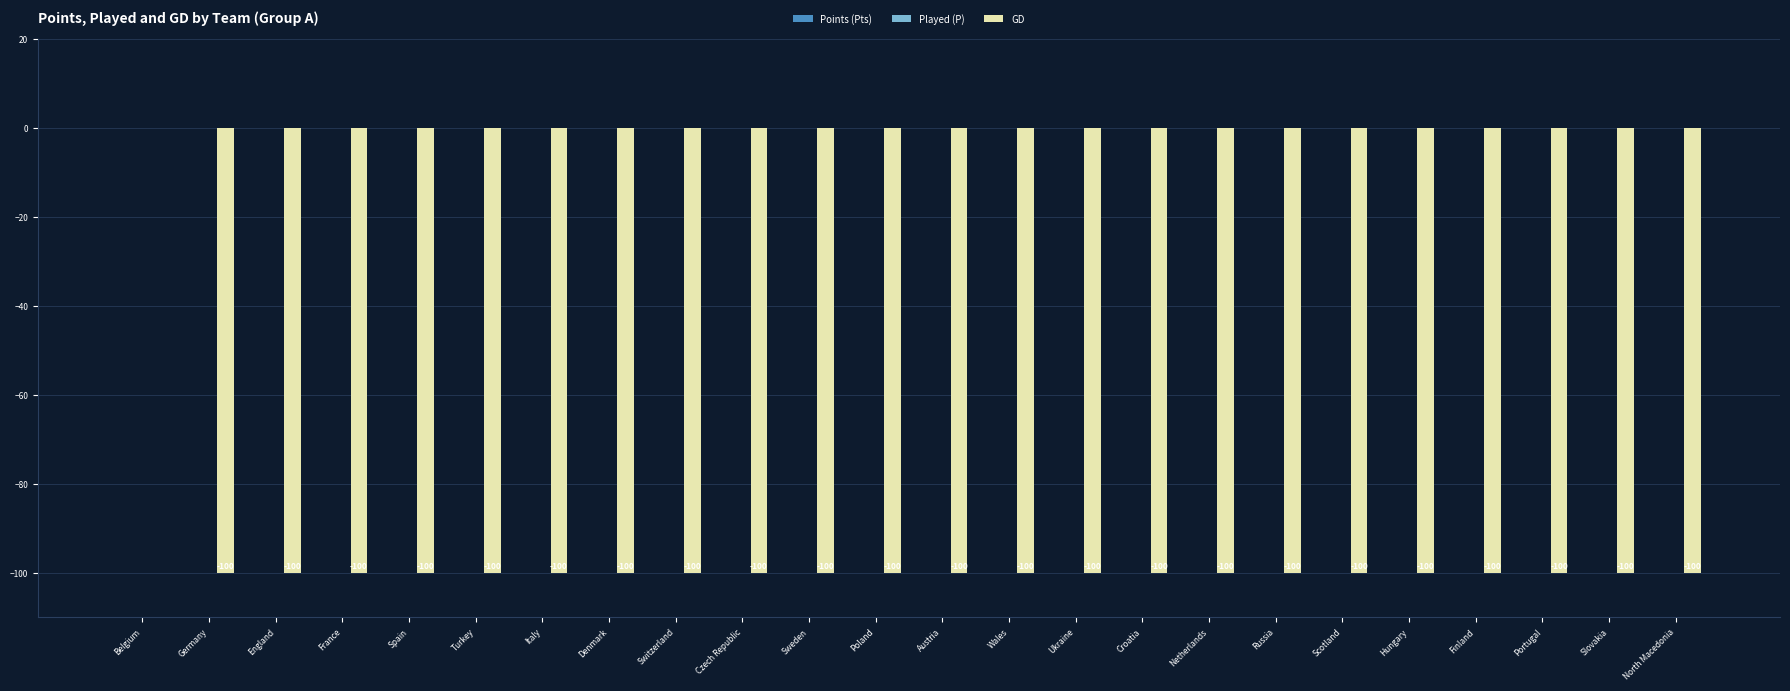

What is the change in value from Belgium to Ukraine?

-100